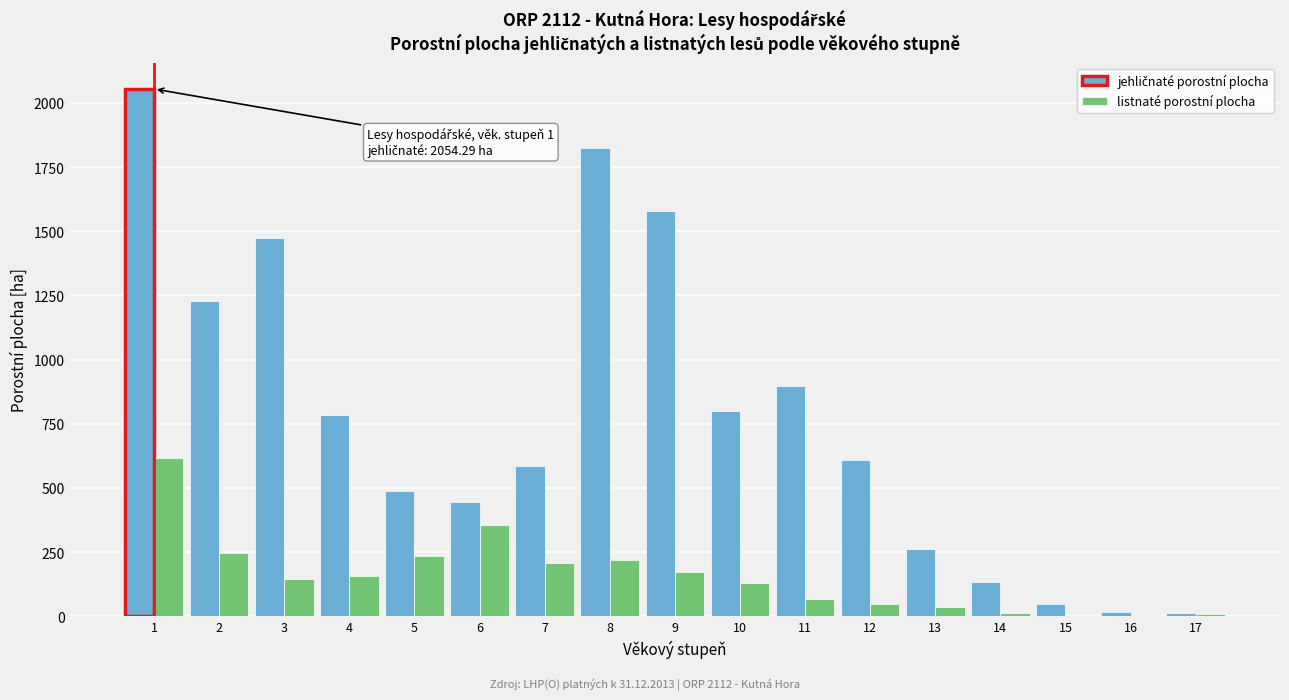

The value of listnaté porostní plocha at 5 is 235.1. True or false?

True